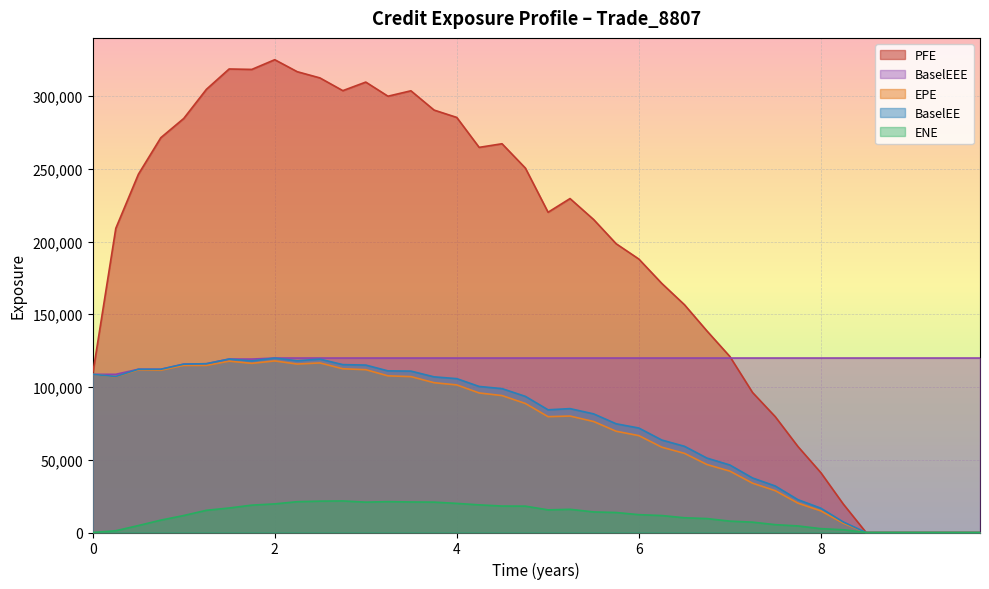

What is the difference between the highest and lowest values at 5.24427?

213604.2